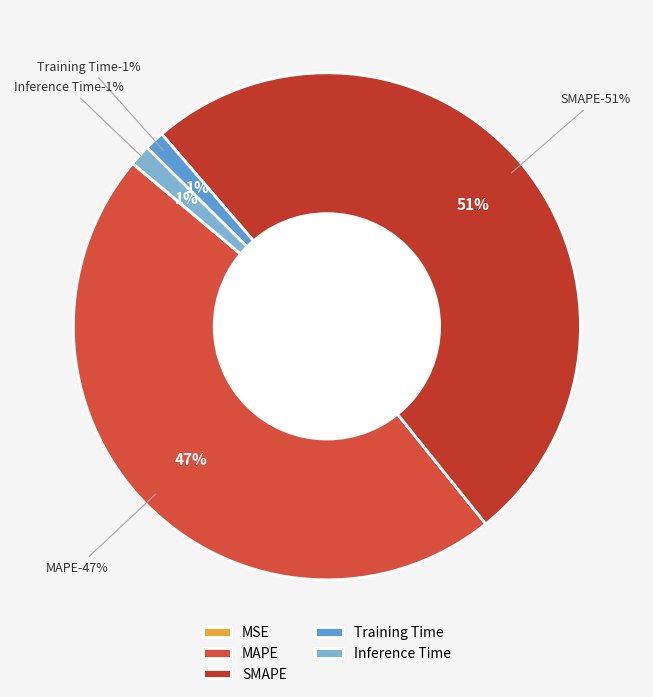

What portion of the pie excludes SMAPE?

49.5%